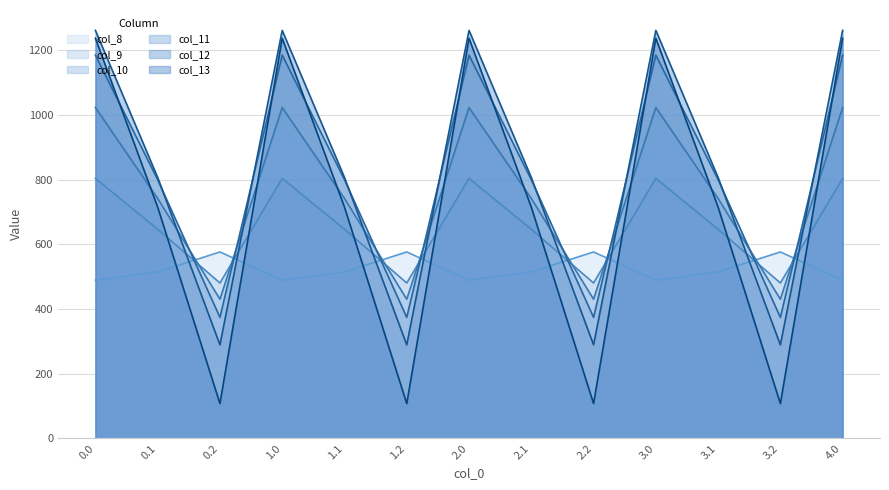

After their last crossing, which series has the higher values: col_11 or col_9?

col_11